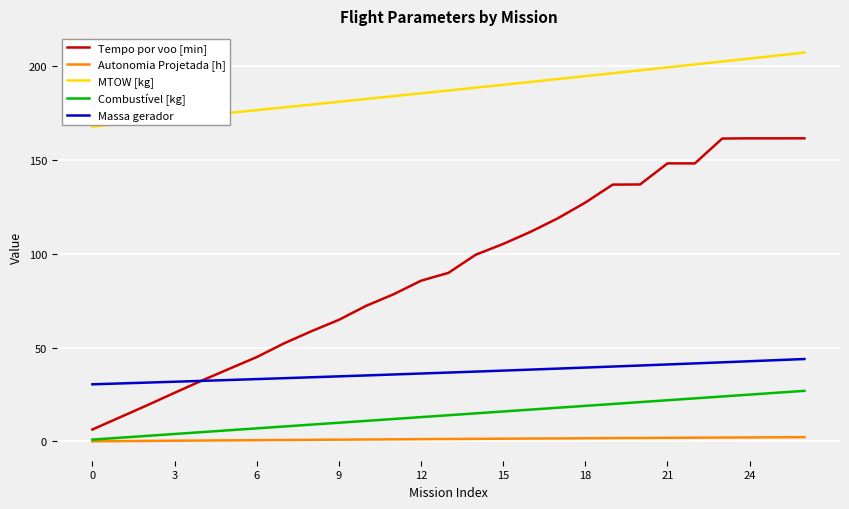

Which series has the widest spread of values?

Tempo por voo [min]